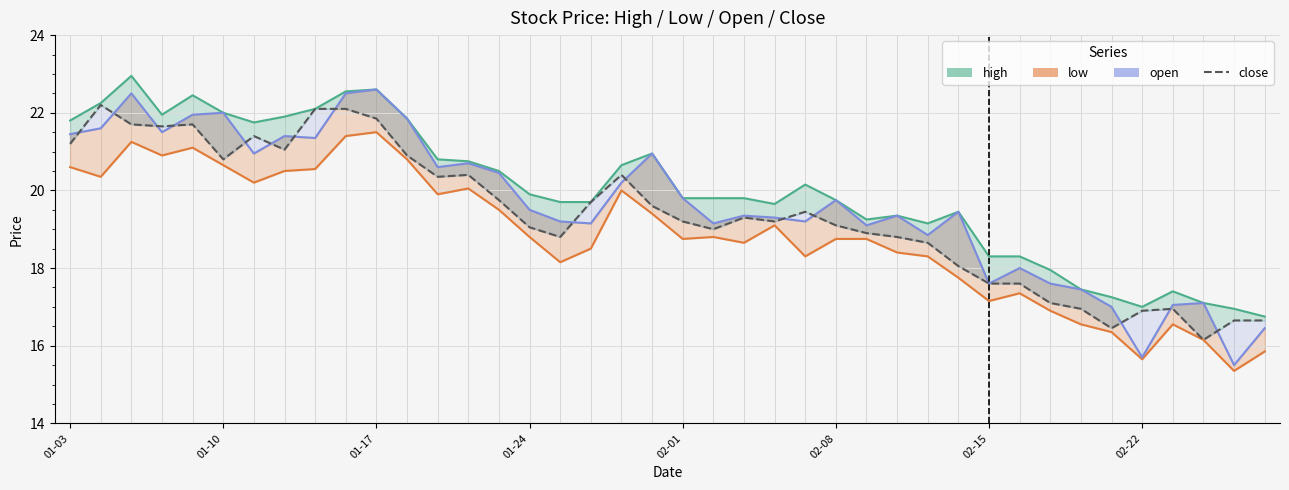

At which category is the sum across all series the highest?

01-17